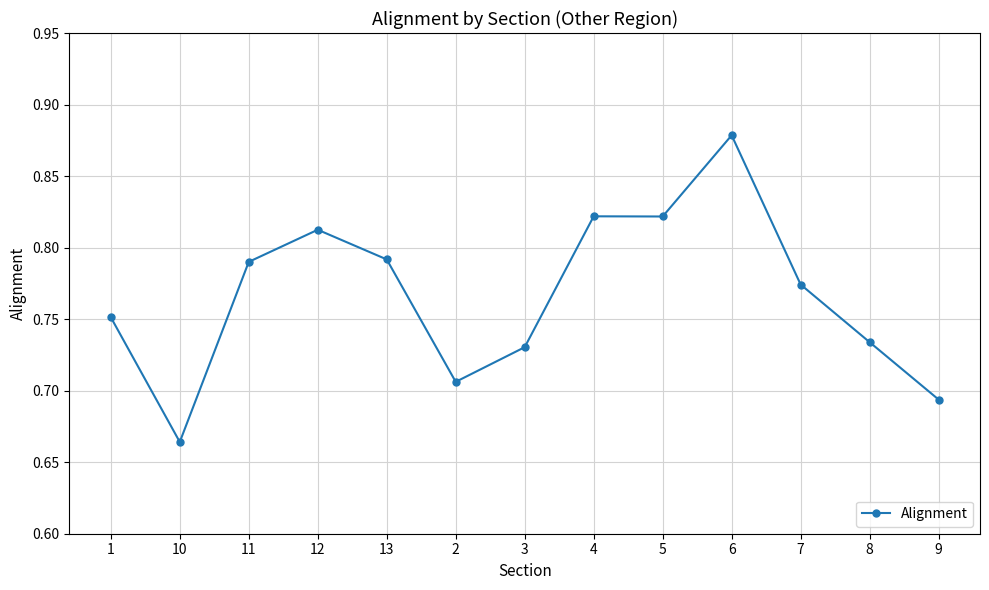

At which label is the value closest to 0?

10